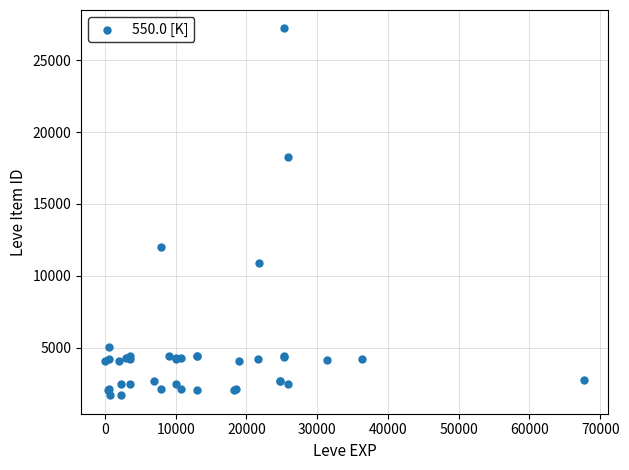

What Y value in the scatter plot is closest to 14448?

12018